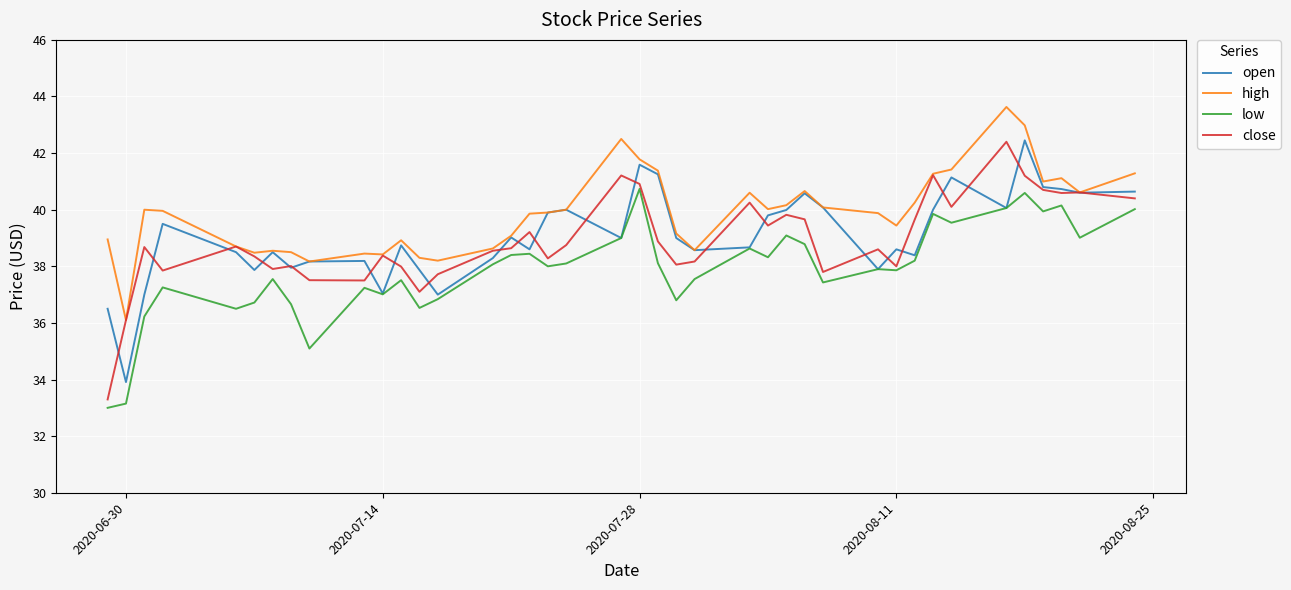

Which series has the widest spread of values?

close